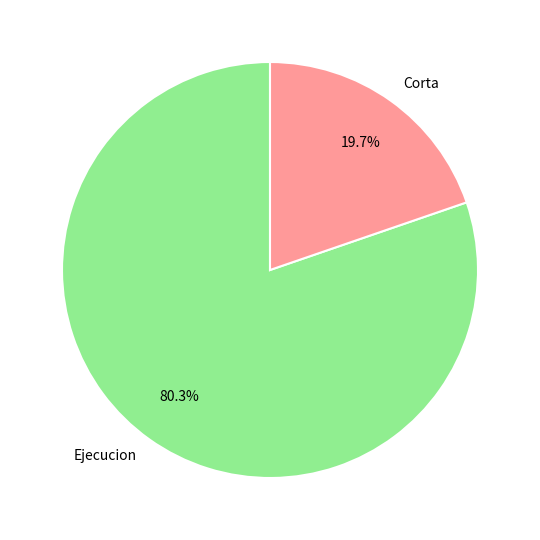

Which category has the smallest portion of the pie?

Corta